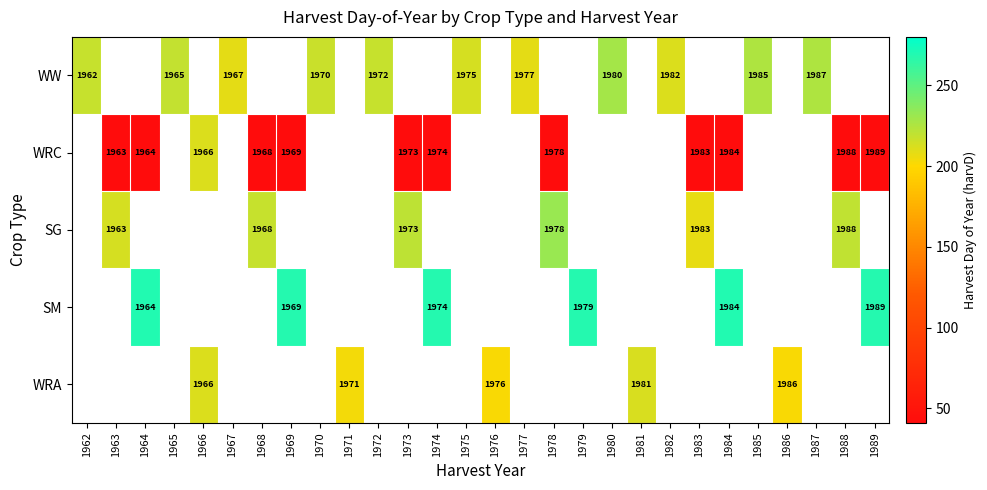

What is the smallest value displayed?

41.0